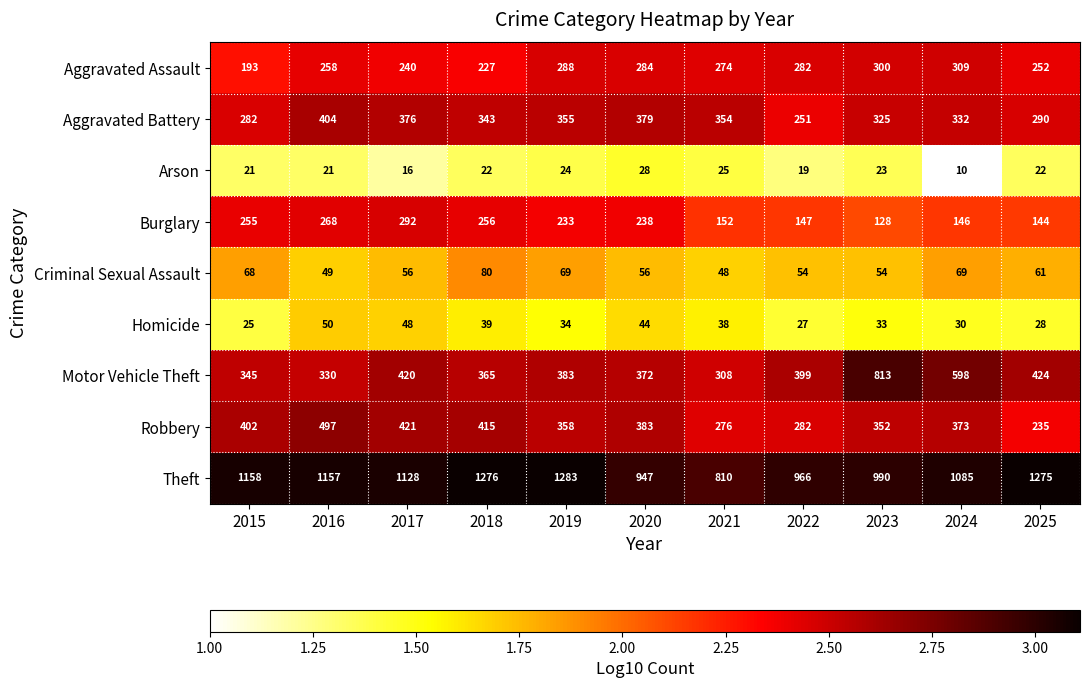

Which series has the widest spread of values?

Motor Vehicle Theft